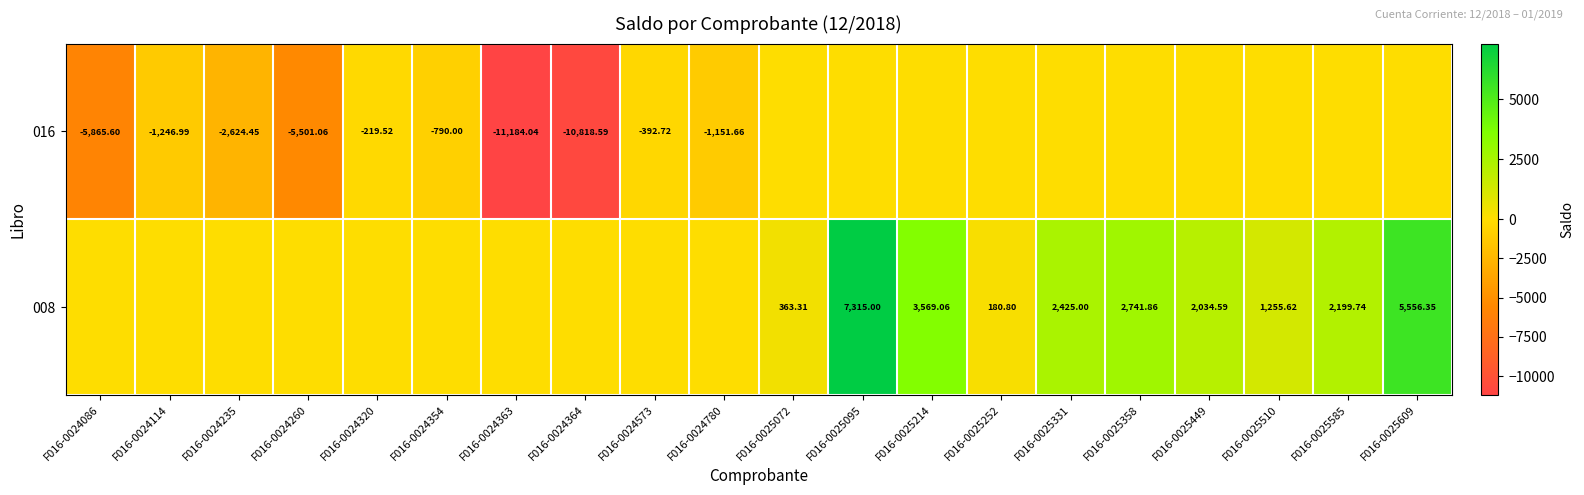

The 016 series shows -2624.4 at F016-0024235. True or false?

True